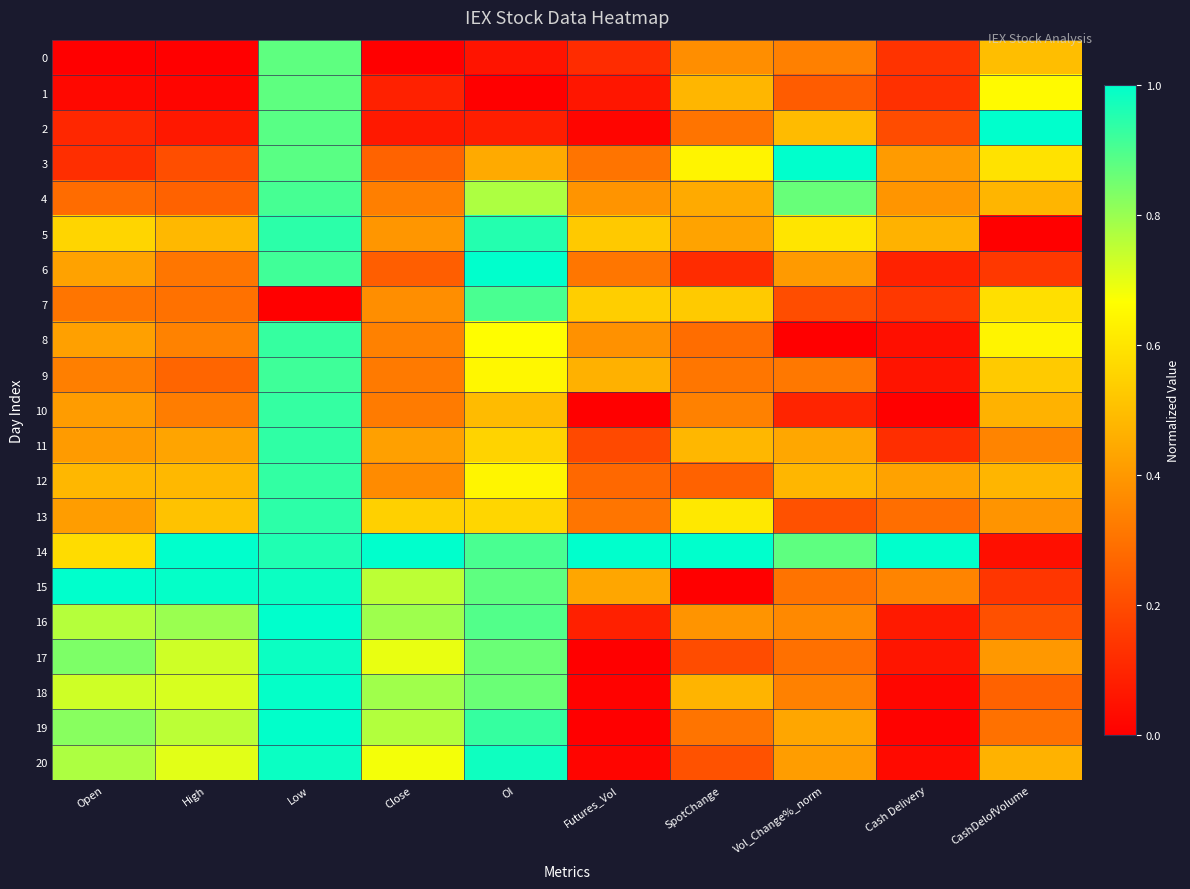

At how many categories does at least one series exceed 0?

10